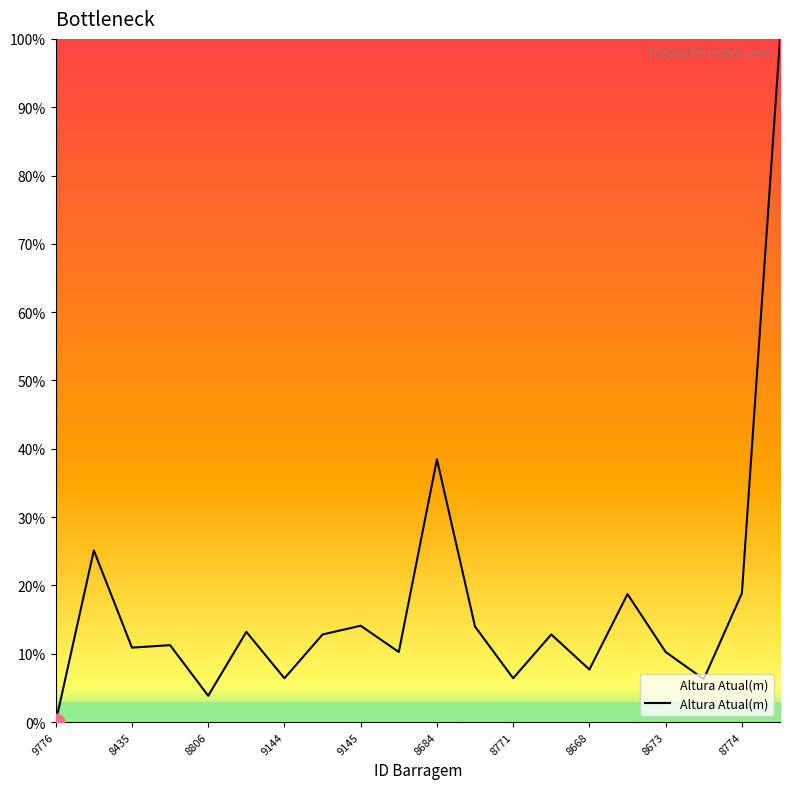

What is the maximum value shown in the chart?

100.0